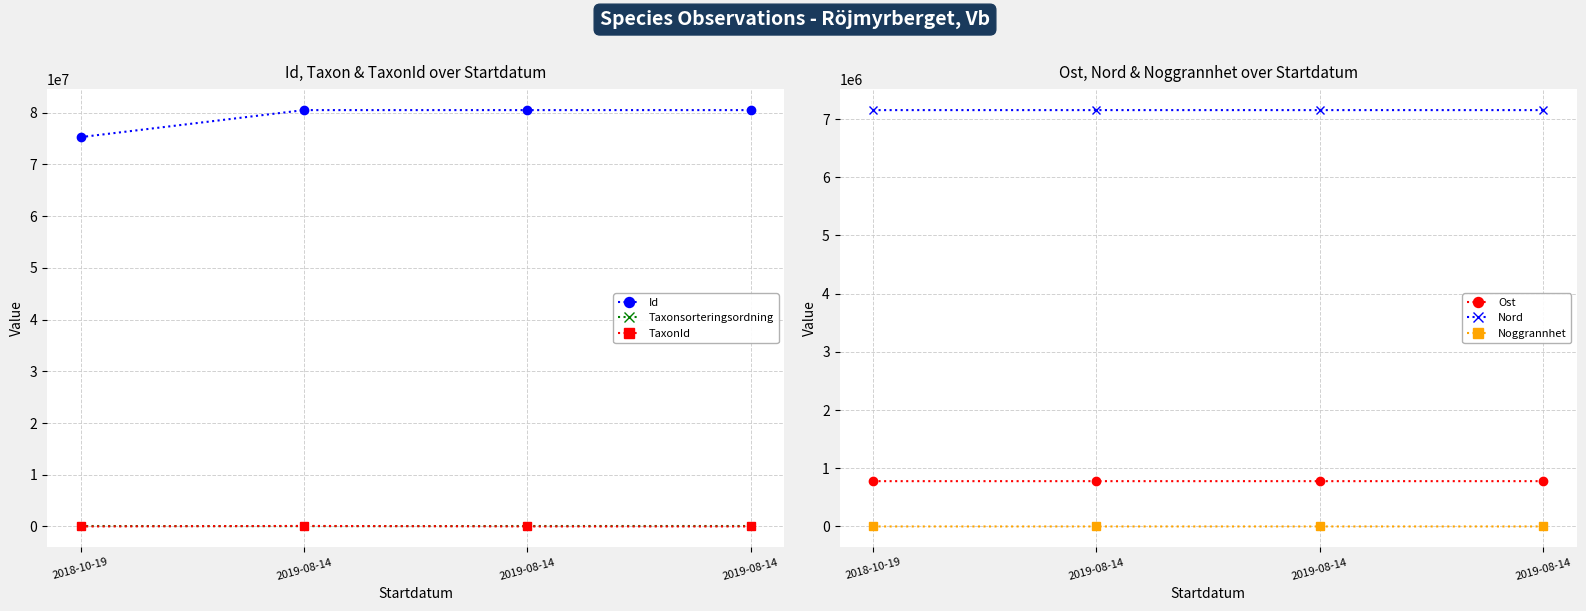

Rank the categories by Ost value from lowest to highest.

2018-10-19, 2019-08-14, 2019-08-14, 2019-08-14